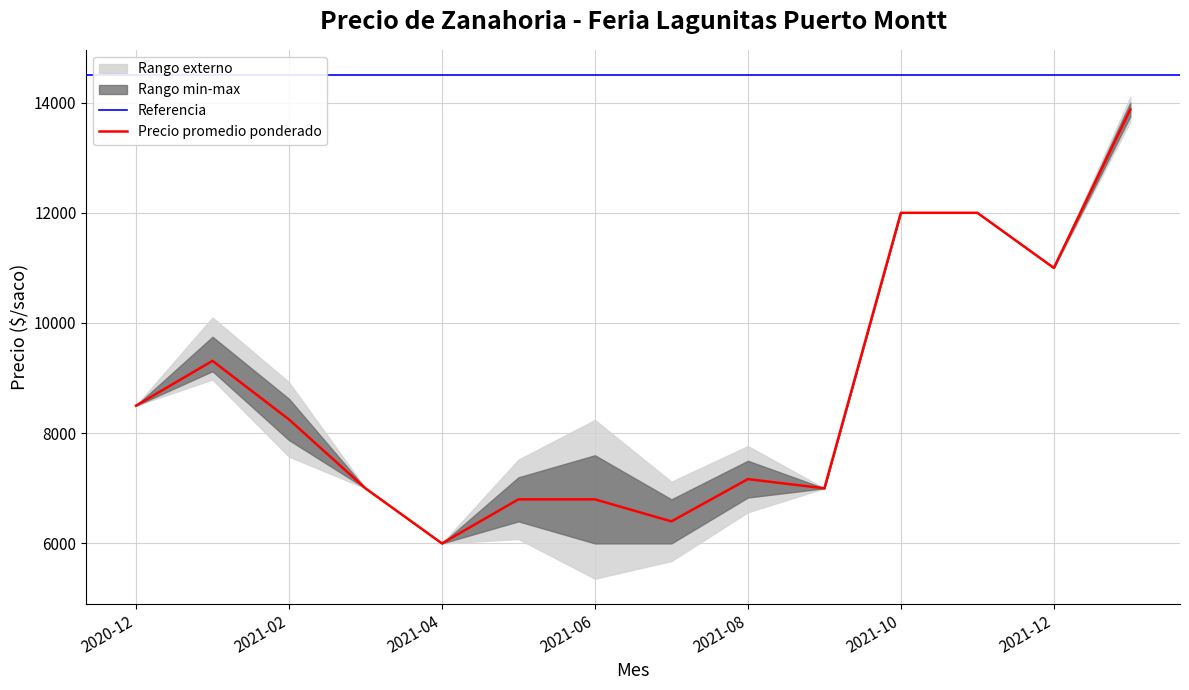

What is the value of the Precio promedio ponderado point at the 7th from the left?

6800